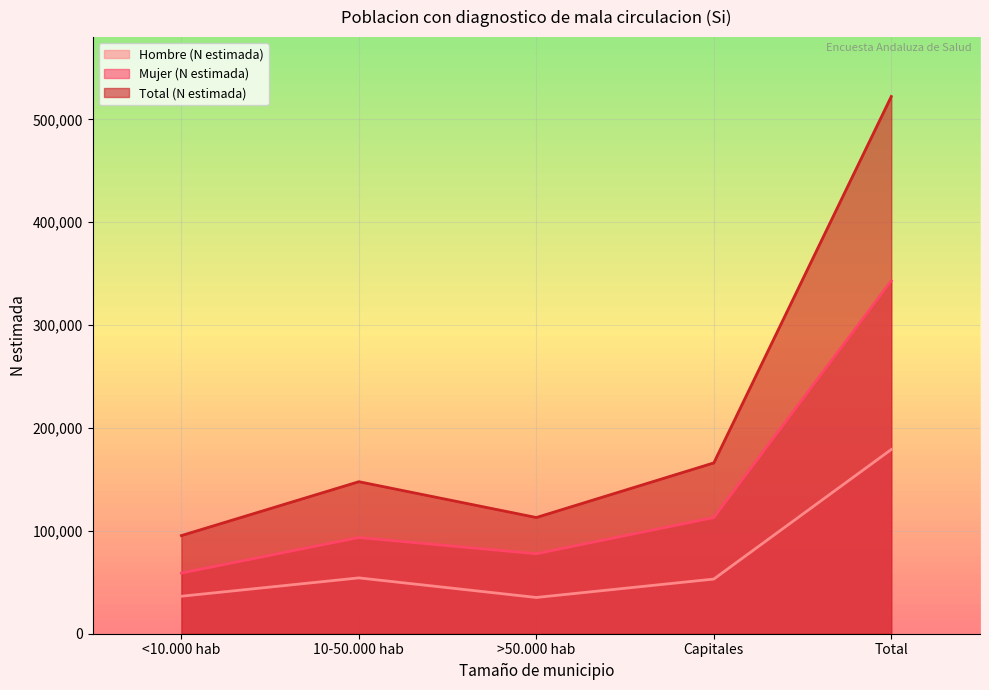

True or false: Hombre (N estimada) has a value of 46255 at Total.

False